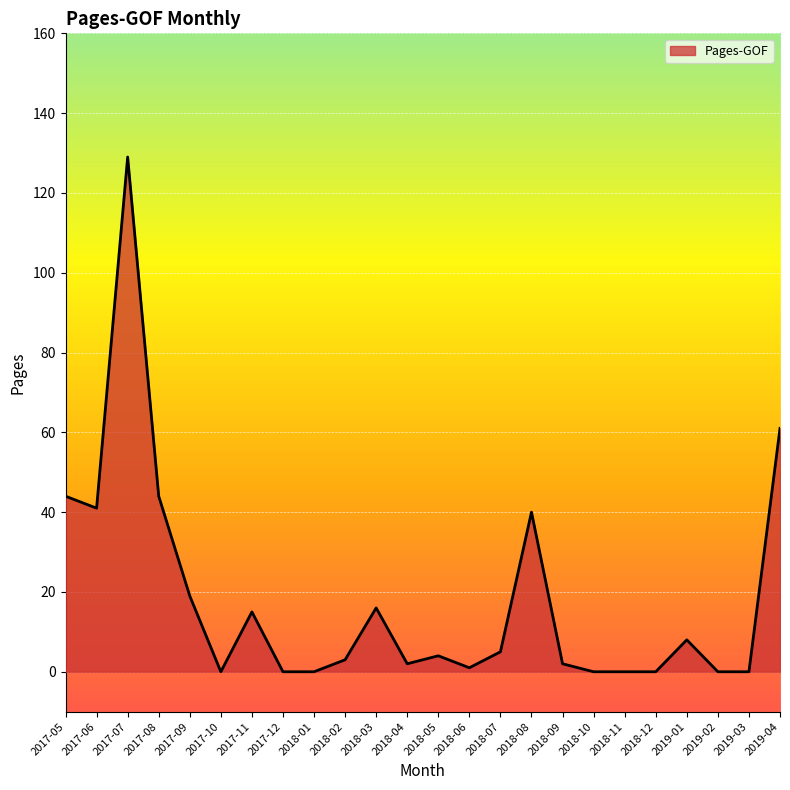

The chart shows a value of -79 at 2019-03. True or false?

False